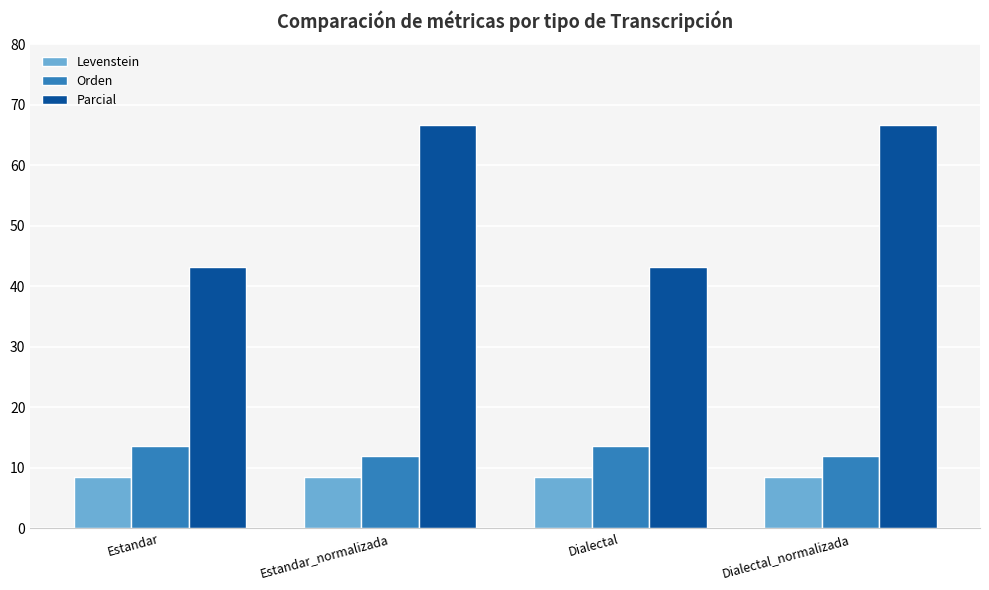

The value of Orden at Dialectal_normalizada is 17.3. True or false?

False